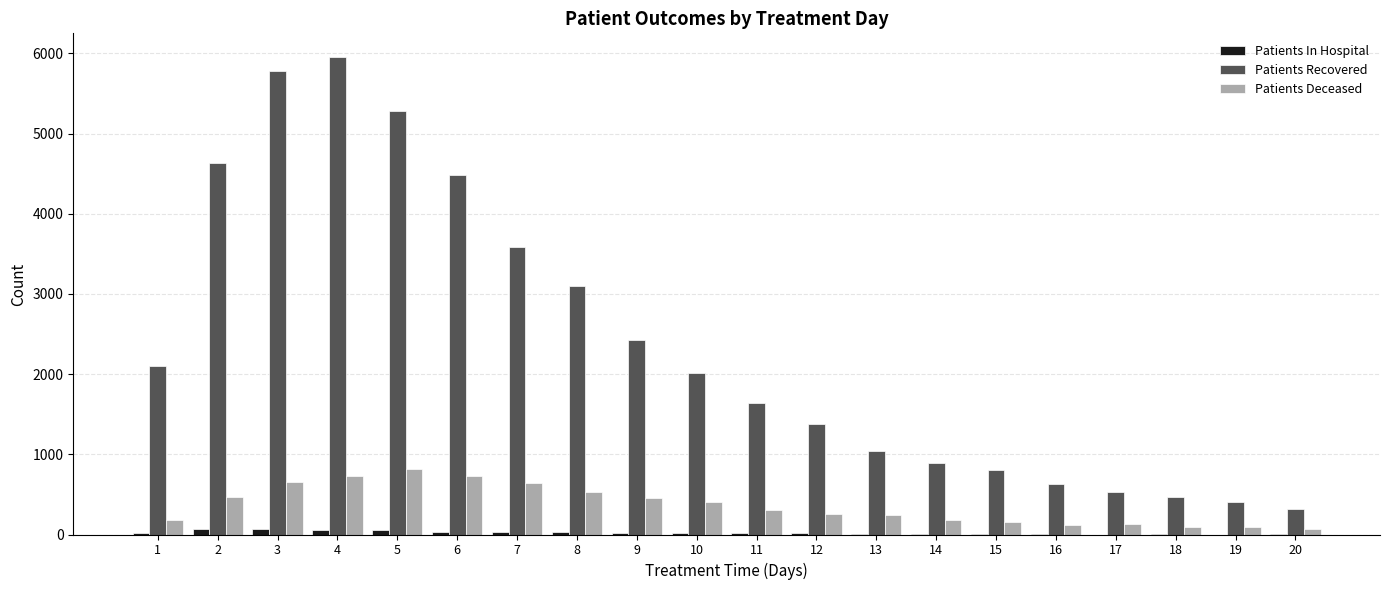

Are the bars grouped side by side (vs. stacked)?

Yes